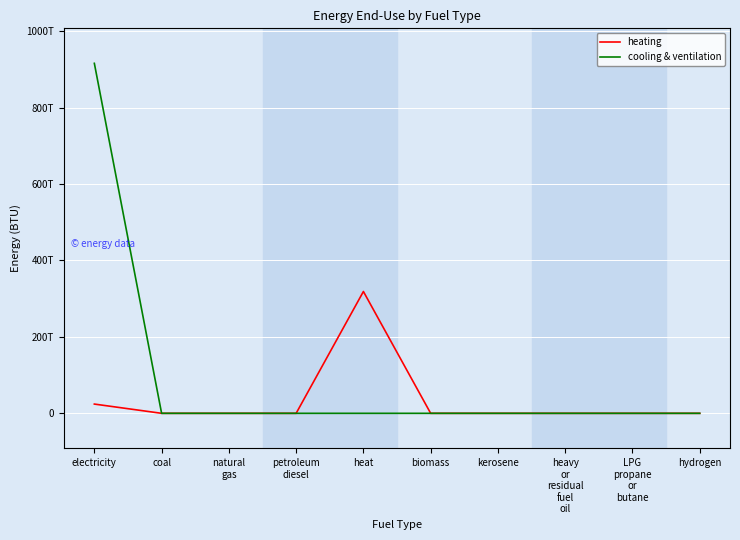

List the series in order of their overall mean, lowest first.

heating, cooling & ventilation